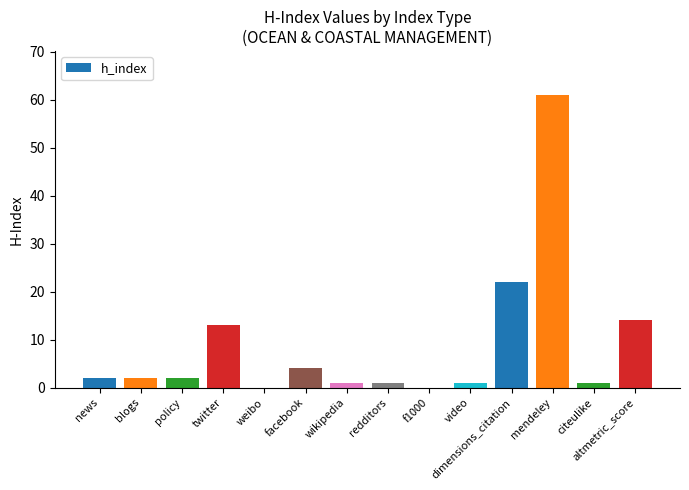

Are the bars grouped side by side (vs. stacked)?

No